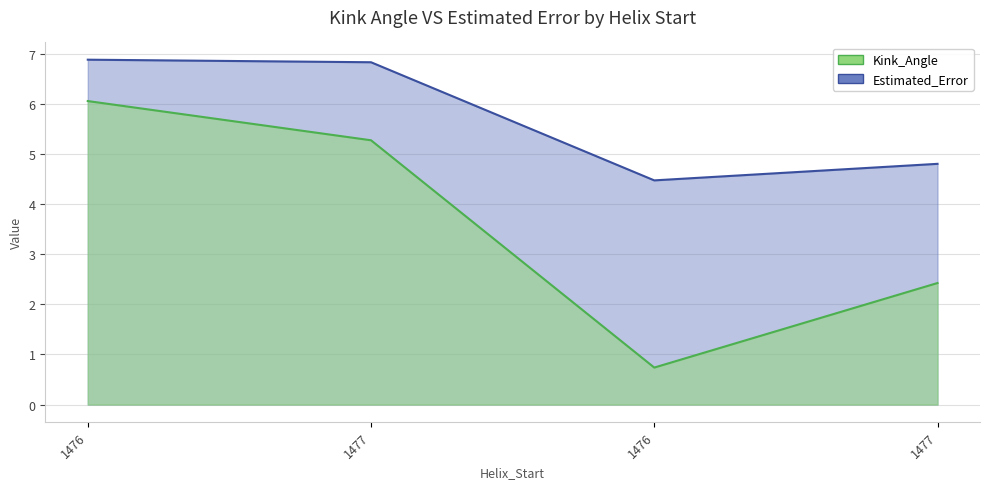

Does the chart display data point markers on the line(s)?

No